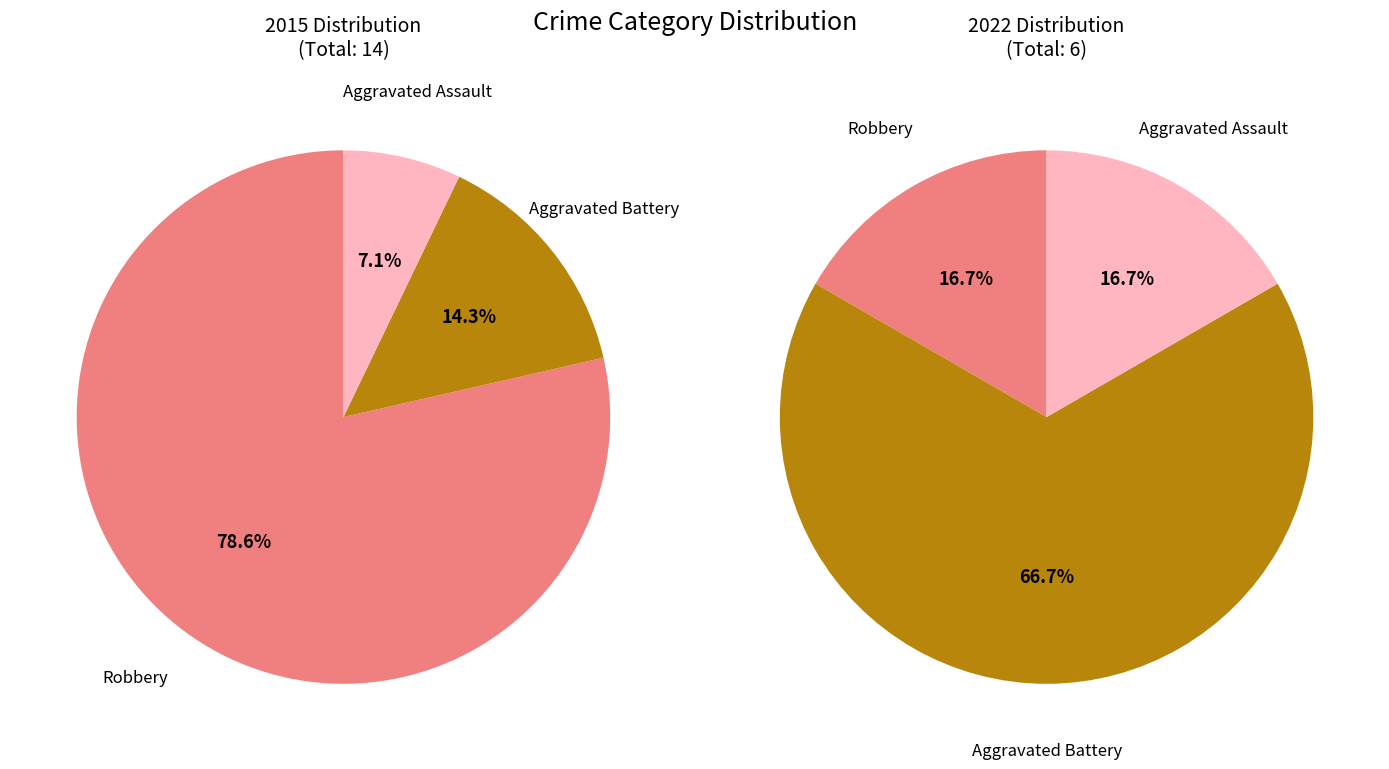

True or false: Robbery accounts for 79% of the total.

True